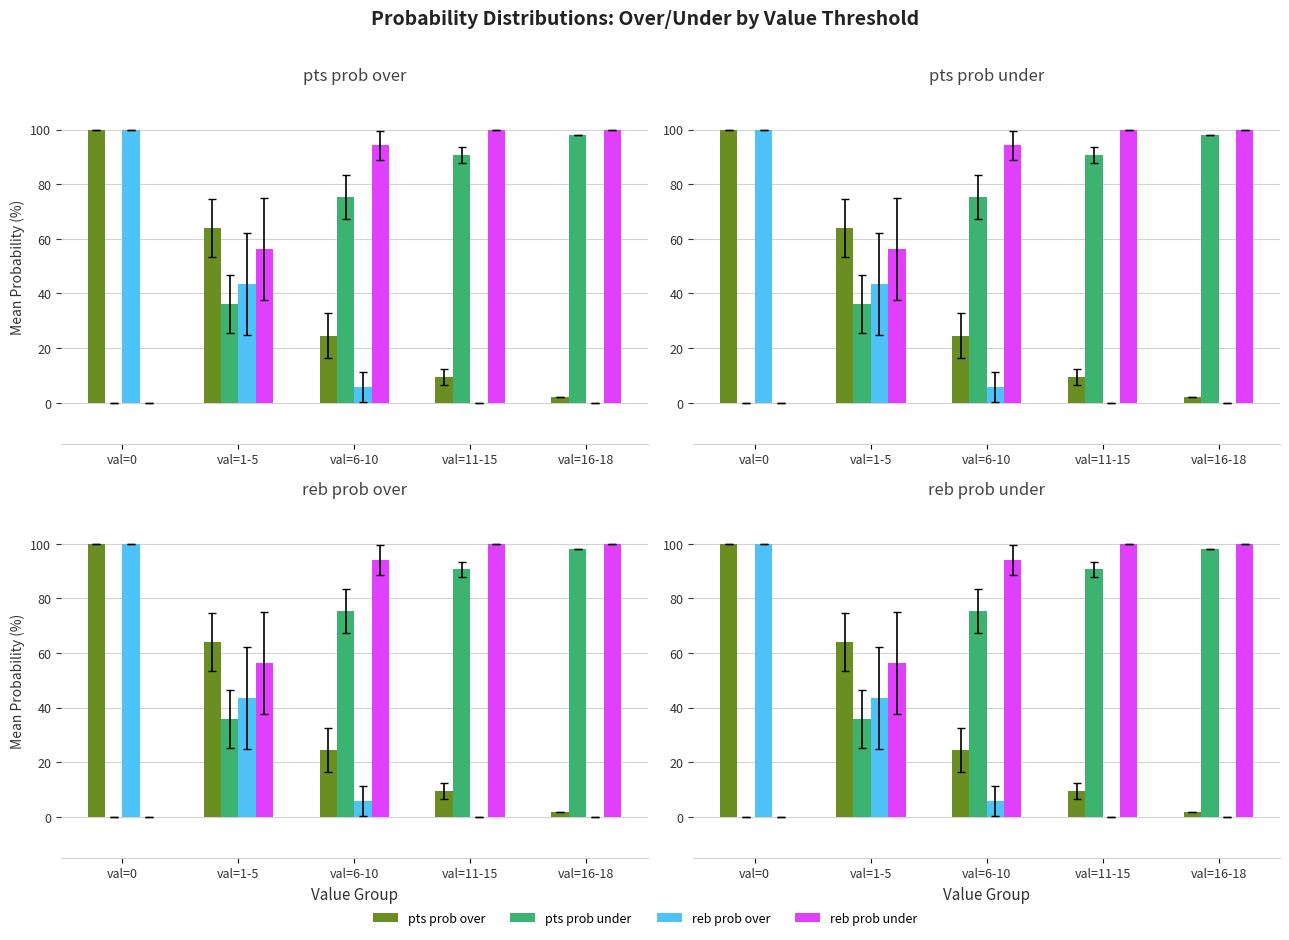

Are the bars horizontal?

No